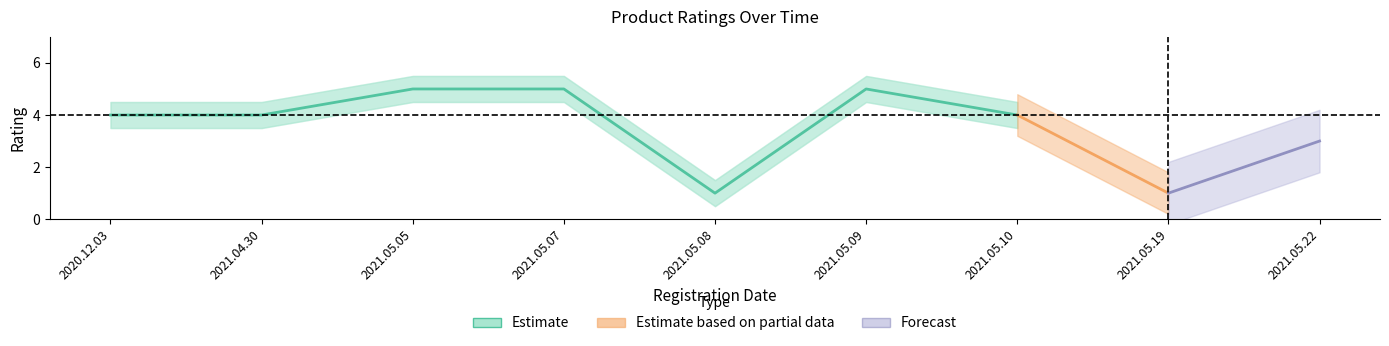

Is the value of help_count at 2021.05.08 greater than the value of Estimate_upper at 2021.05.10?

No